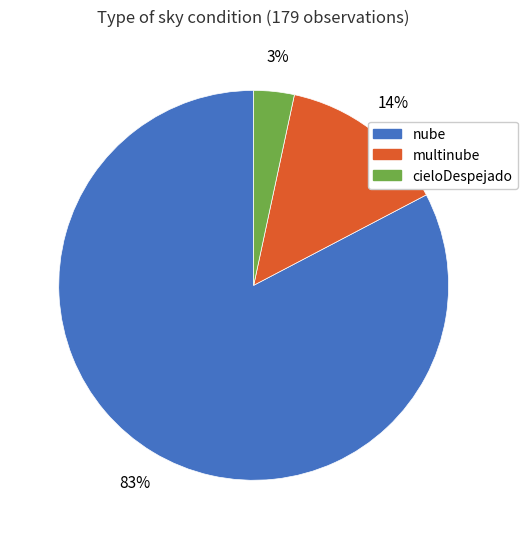

Which slice is the smallest?

cieloDespejado